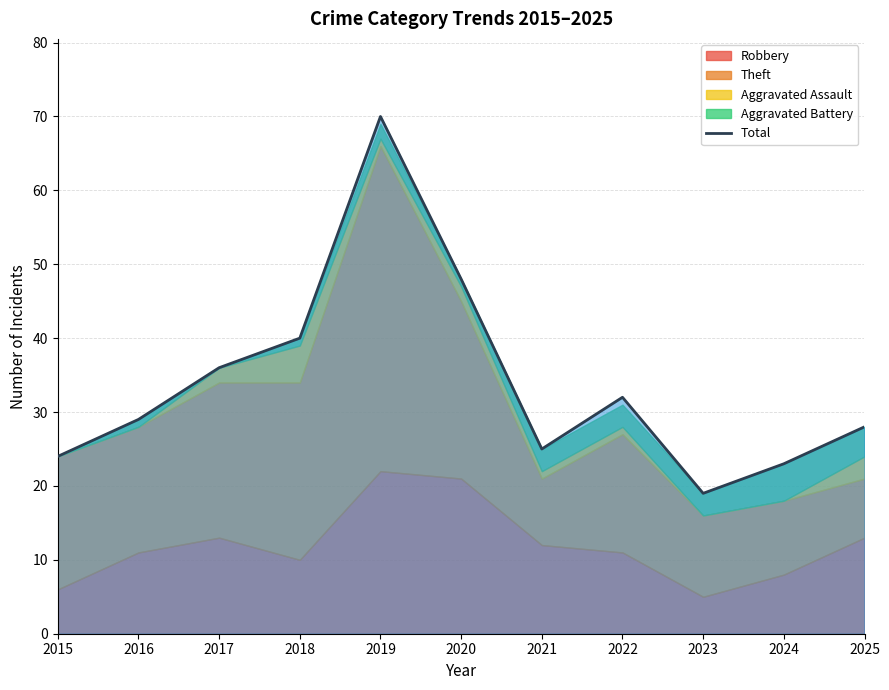

Reading left to right, extract all data points from this chart.

2015=24	2016=29	2017=36	2018=40	2019=70	2020=48	2021=25	2022=32	2023=19	2024=23	2025=28